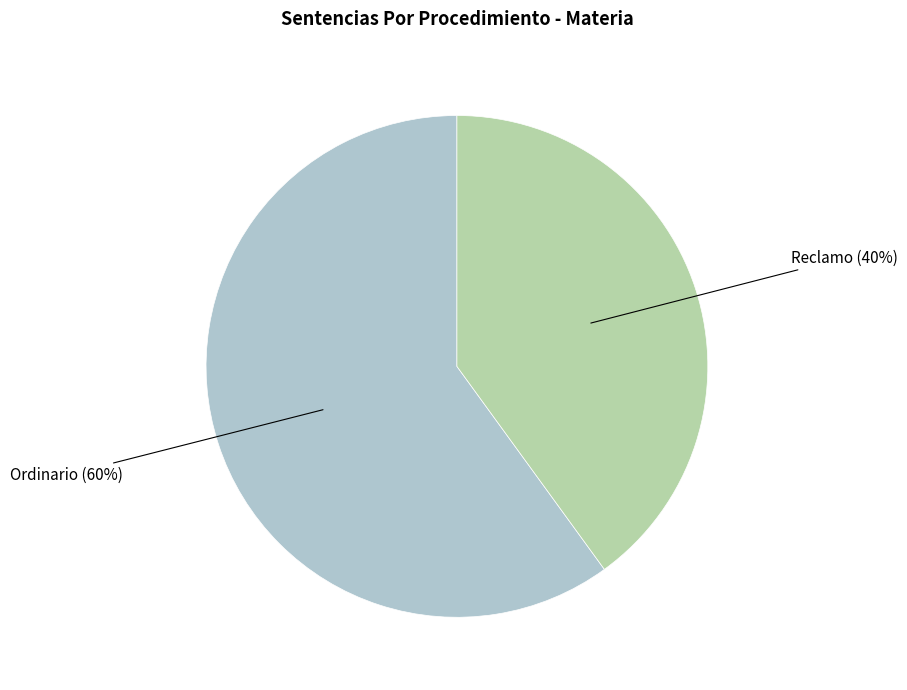

Does any single category account for the majority?

Yes